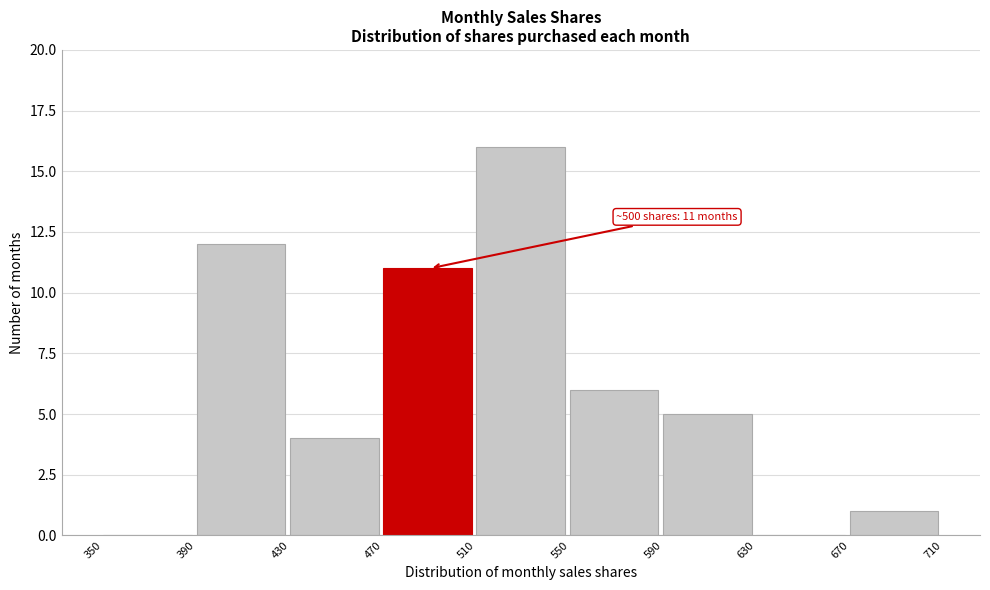

Over which range of the x-axis is the bar tallest?

510 to 550